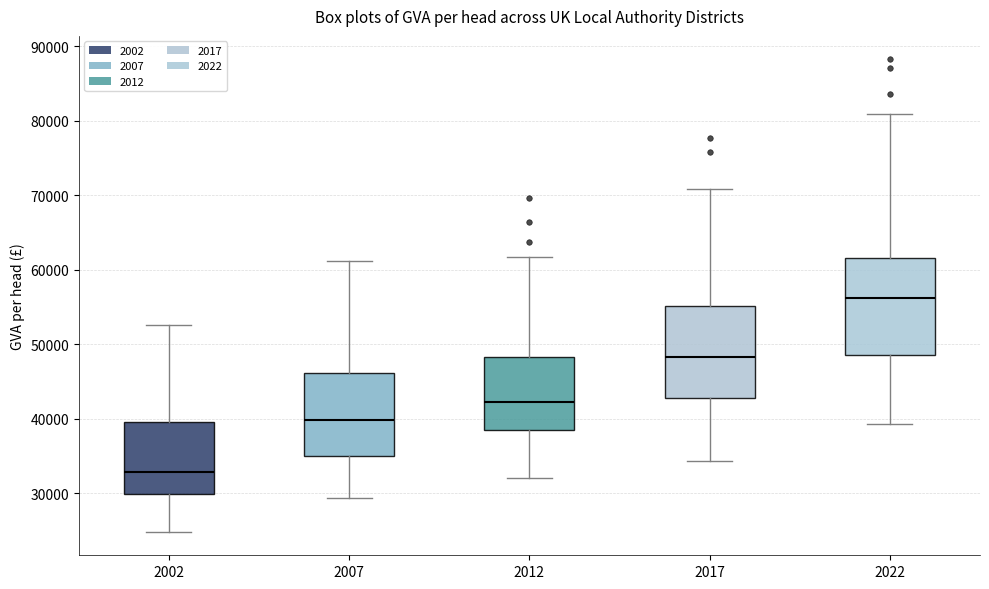

Reading left to right, transcribe this box plot: for each box, give where its median line is, the range the box spans, and where its two whiskers end, as read against the y-axis. The values are not printed on the chart, so give them approximately, as read against the axis.

2002: median 33000, box 30000 to 40000, whiskers 25000 to 53000
2007: median 40000, box 35000 to 46000, whiskers 29000 to 61000
2012: median 42000, box 39000 to 48000, whiskers 32000 to 62000
2017: median 48000, box 43000 to 55000, whiskers 34000 to 71000
2022: median 56000, box 49000 to 62000, whiskers 39000 to 81000